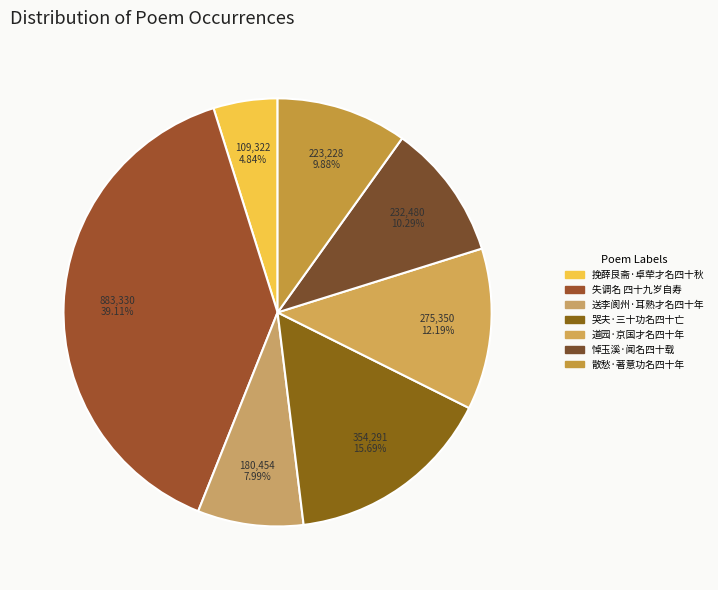

True or false: 失调名 四十九岁自寿 accounts for 39% of the total.

True